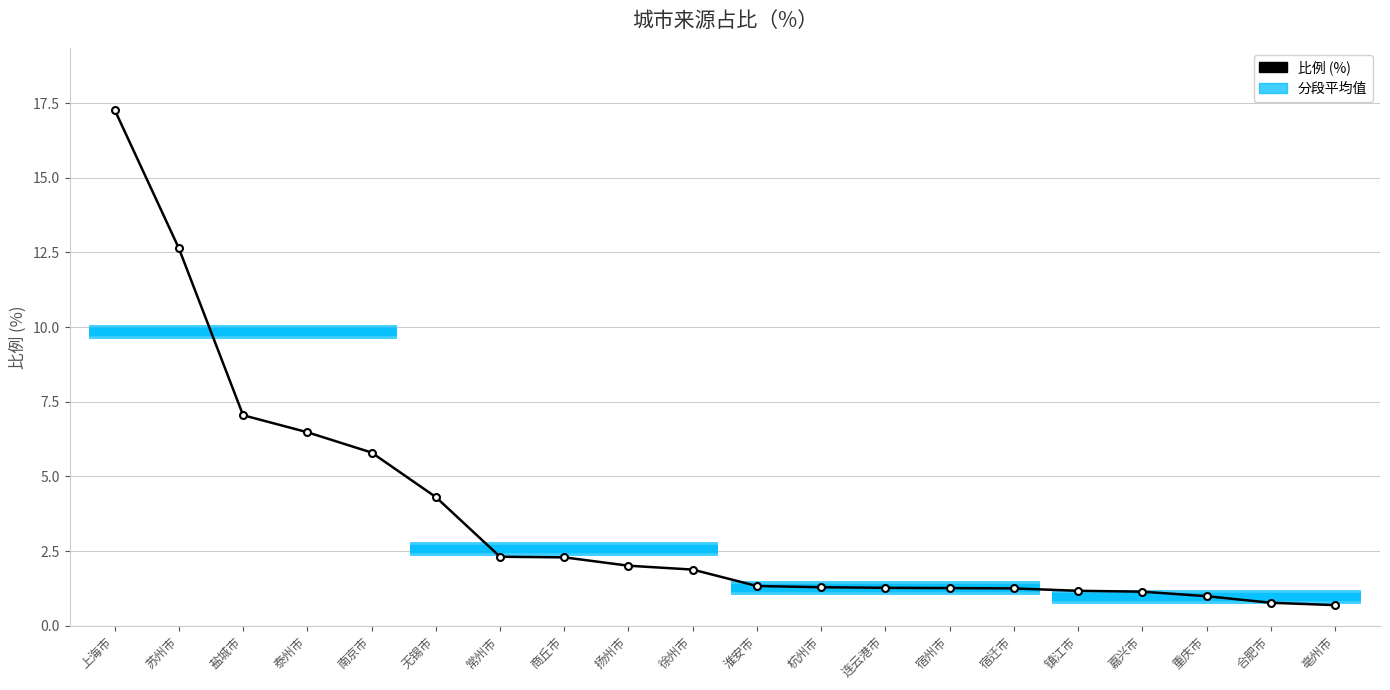

What is the difference between the maximum and second lowest values?

16.5